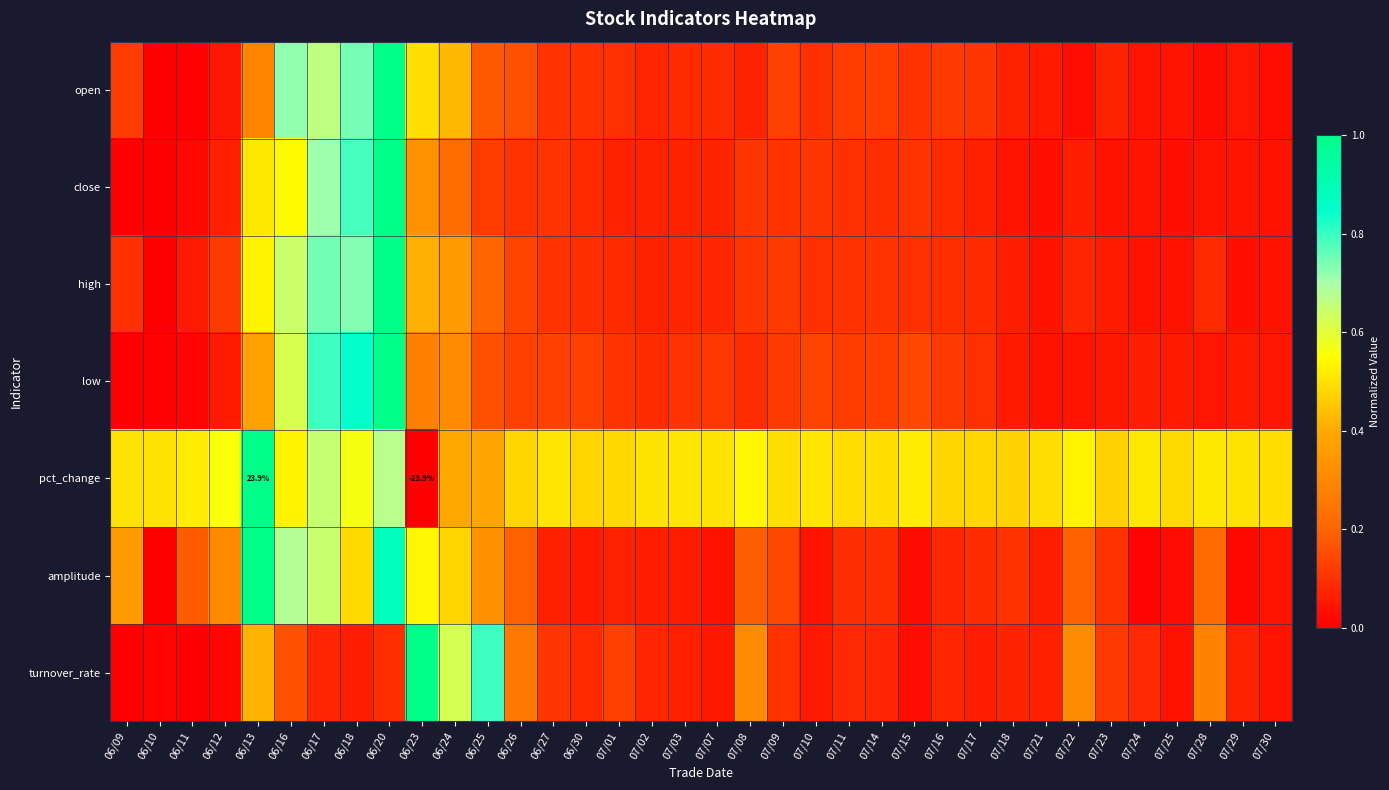

What is the total value across all series at 06/20?

5.6